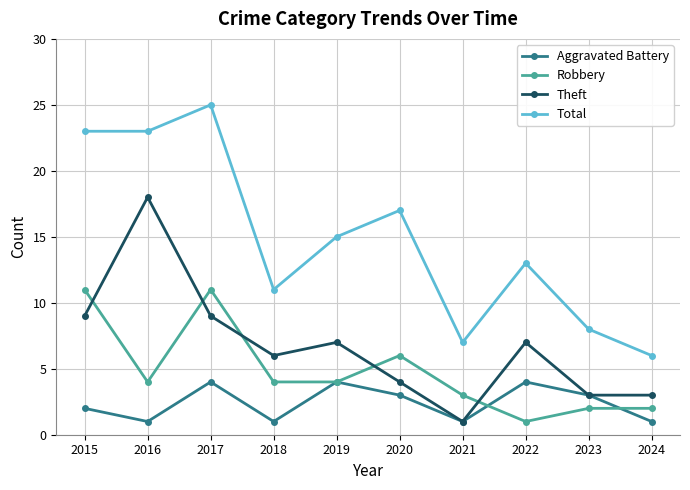

What is the difference between the highest and lowest values at 2018?

10